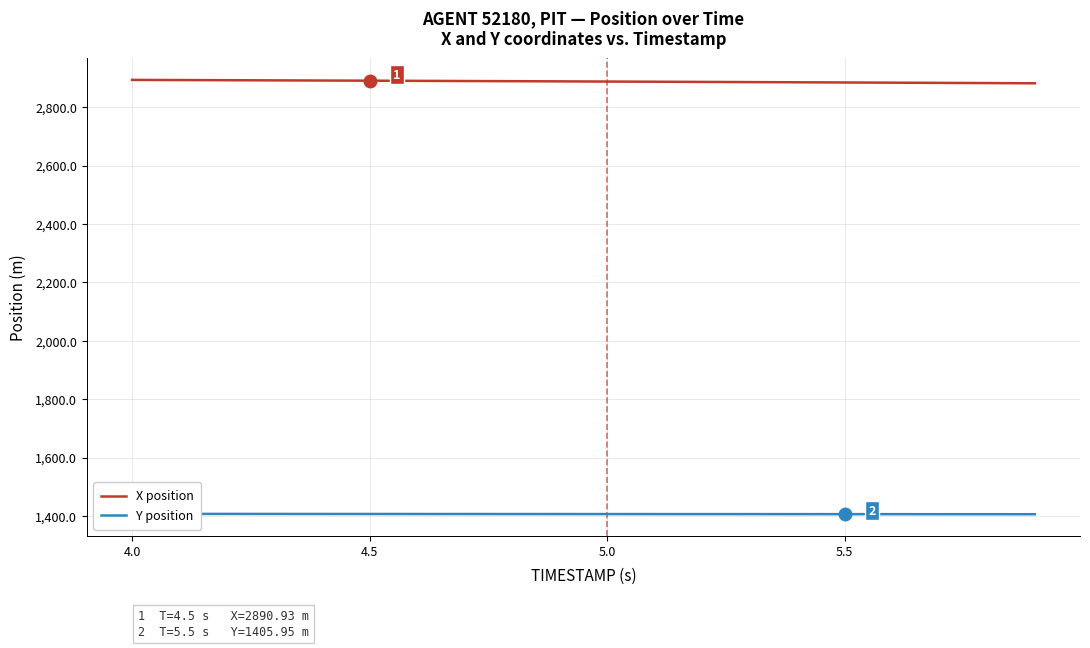

What is the highest value of the X position series?

2893.6